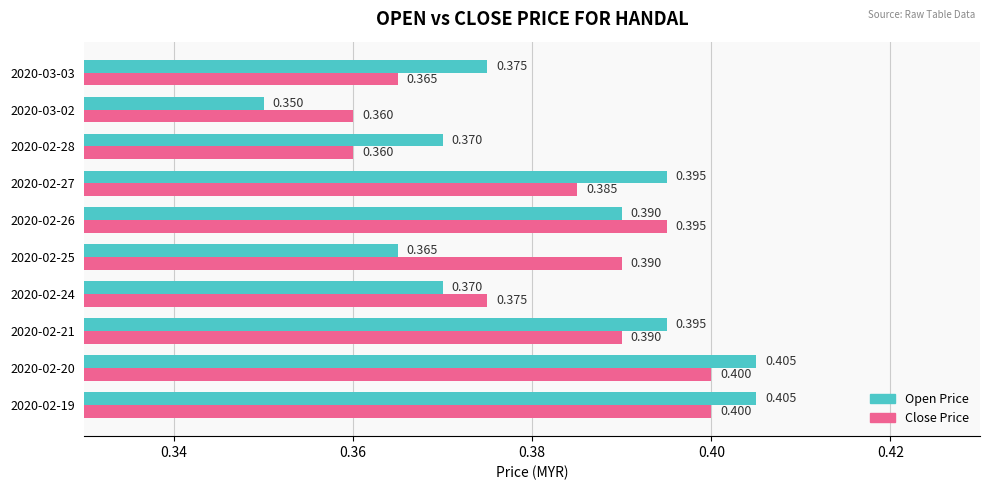

Which series changed the most between 2020-02-24 and 2020-02-25?

Close Price